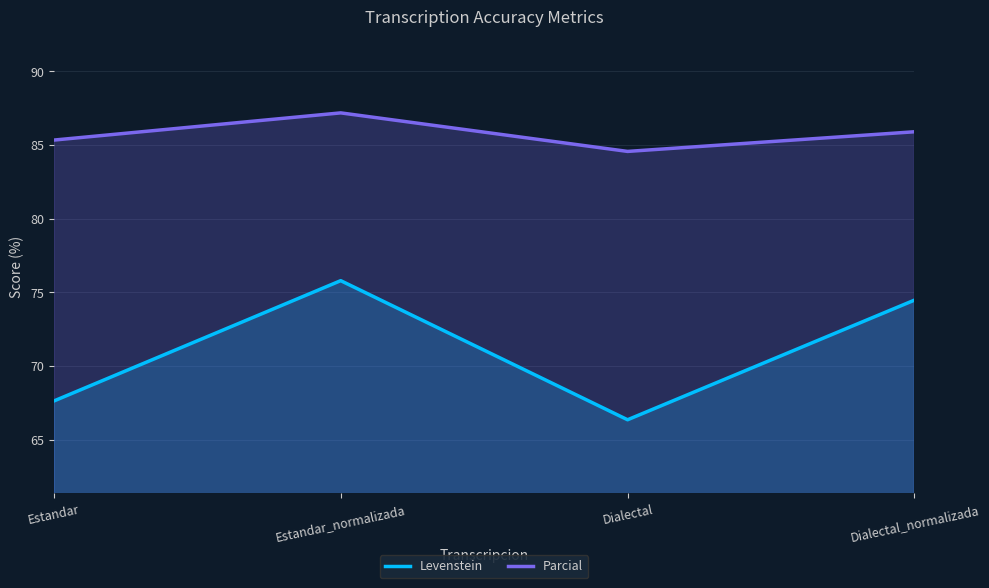

Which category has the highest value across all series?

Estandar_normalizada